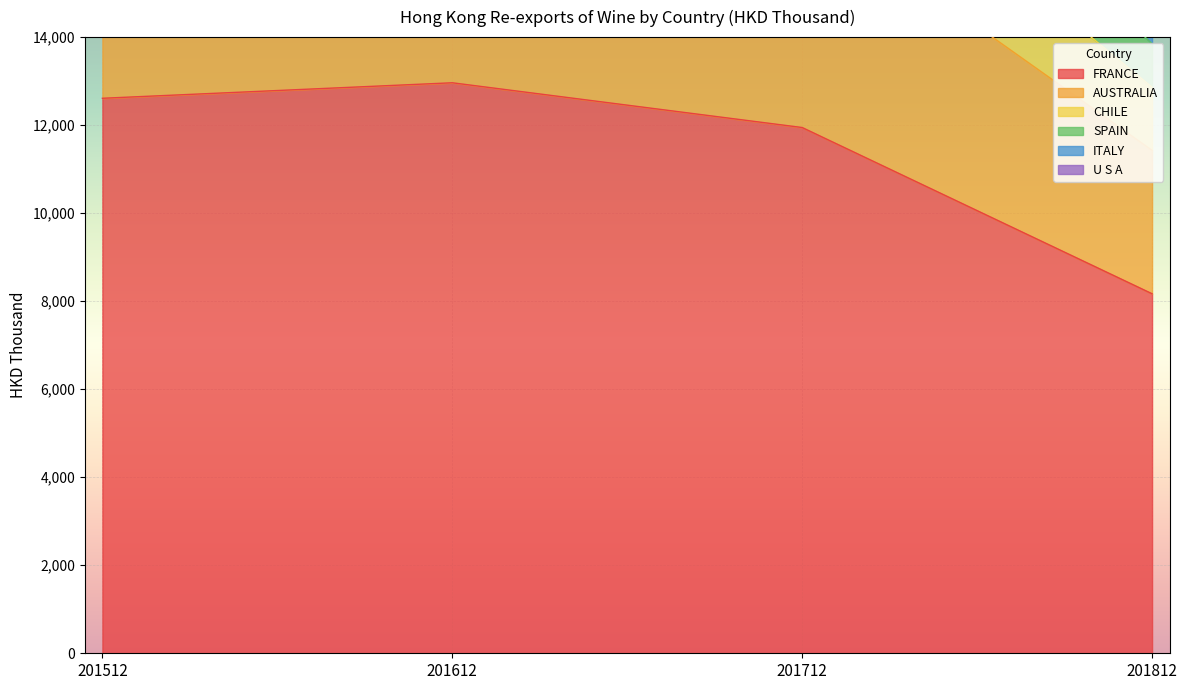

Does the chart display data point markers on the line(s)?

No